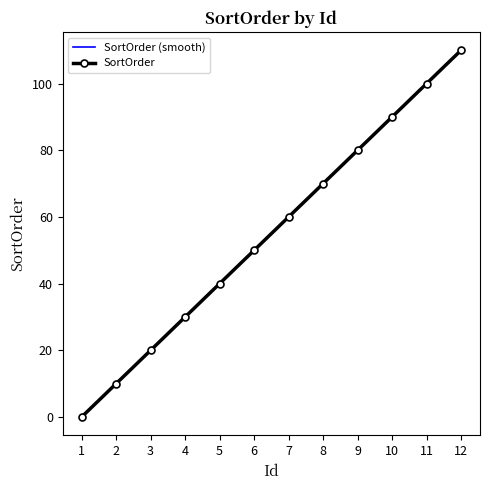

Which has a higher value, 12 or 9?

12